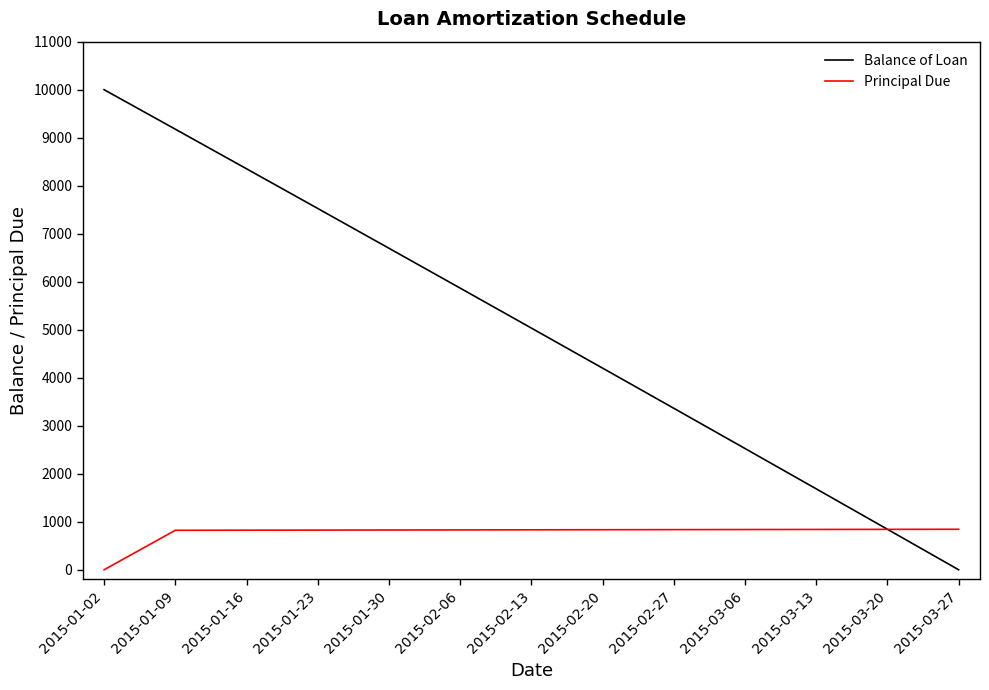

True or false: Balance of Loan and Principal Due intersect in this chart.

True